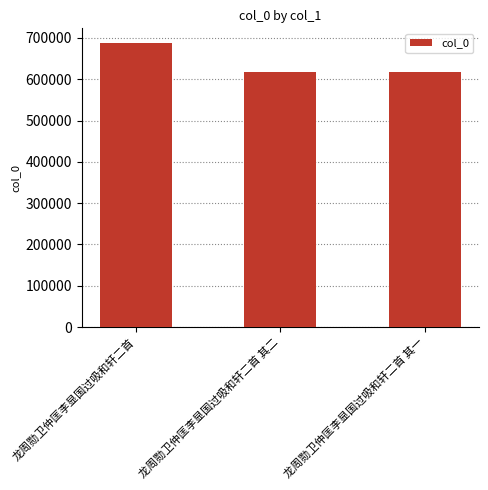

How many categories are shown in the chart?

3